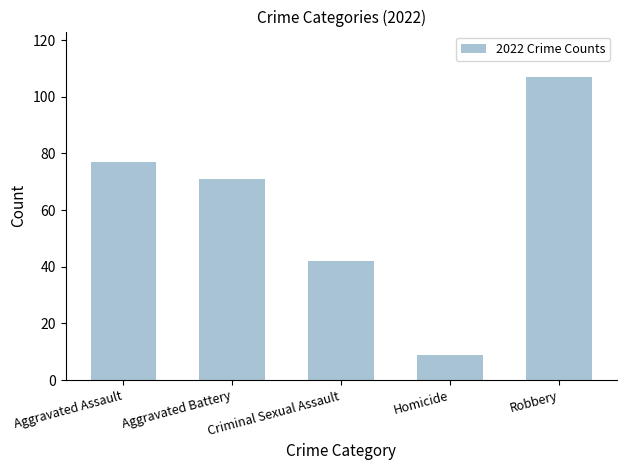

What is the difference between the values at Aggravated Battery and Robbery?

36